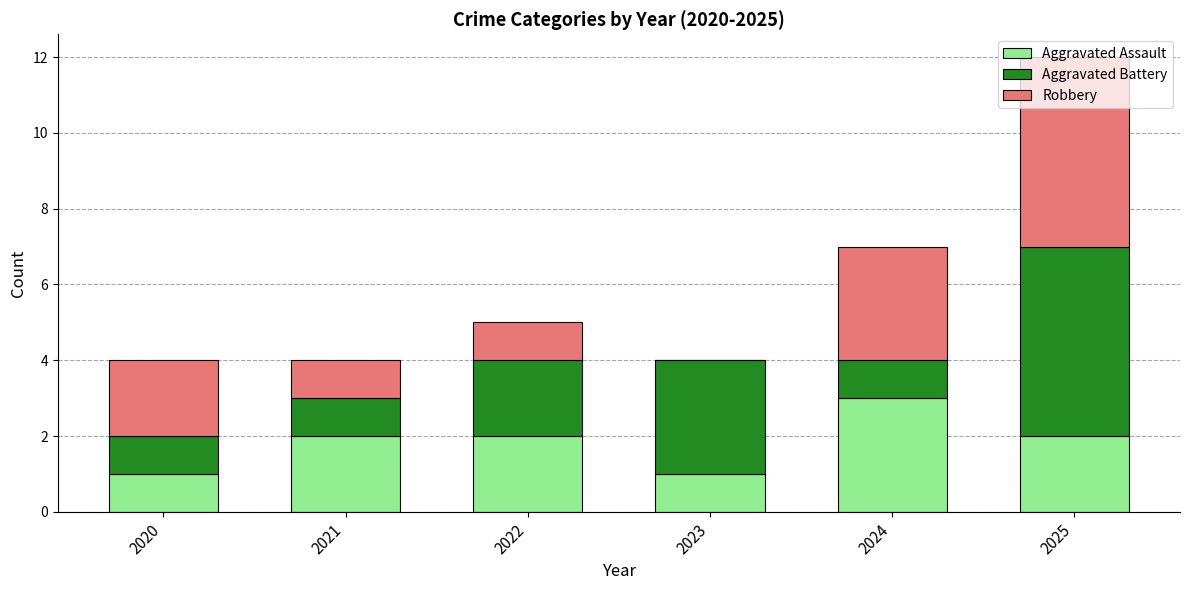

What are all the series names shown in the legend?

Aggravated Assault, Aggravated Battery, Robbery